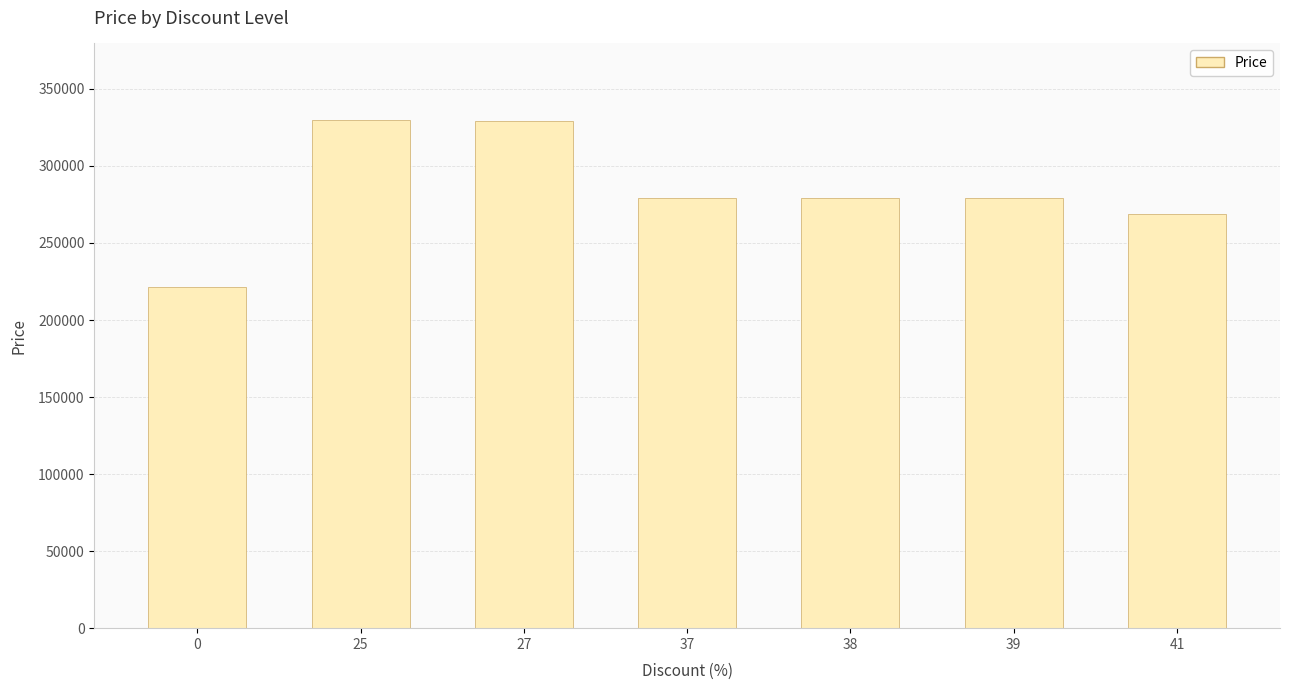

What is the smallest value displayed?

221320